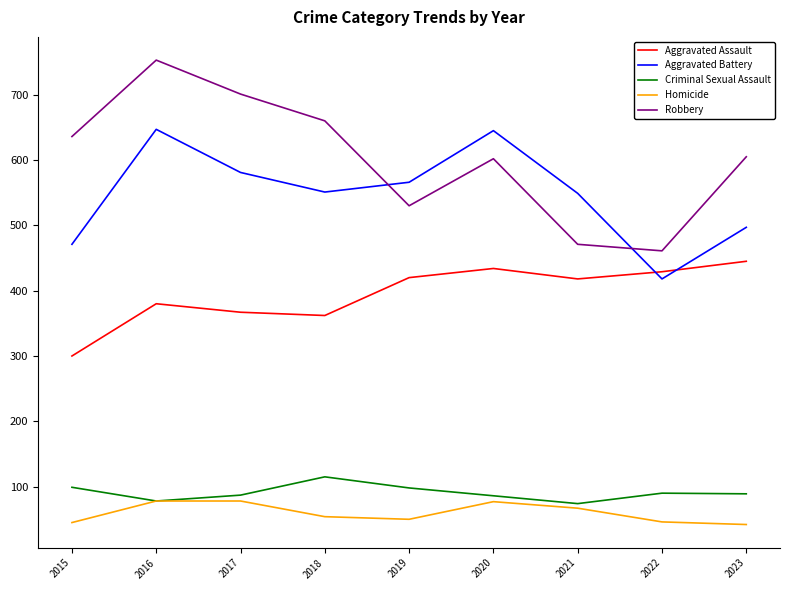

Which series has the widest spread of values?

Robbery